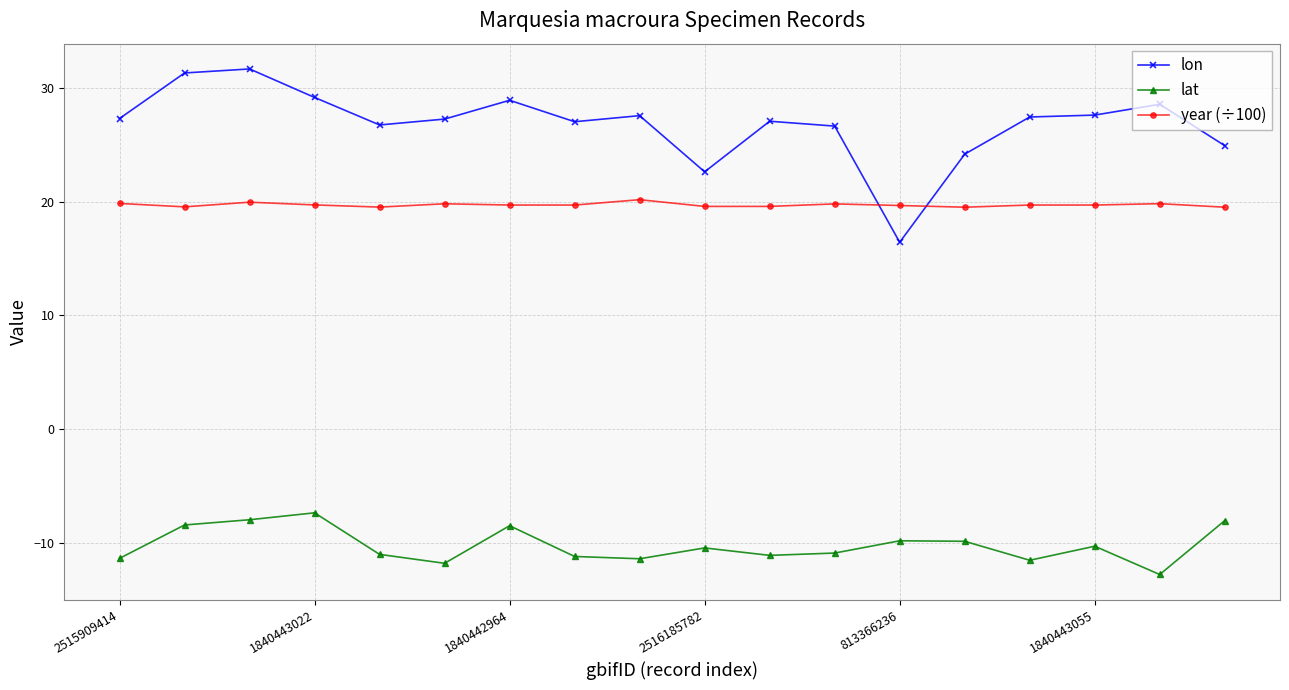

Which series has the largest range (max minus min)?

lon